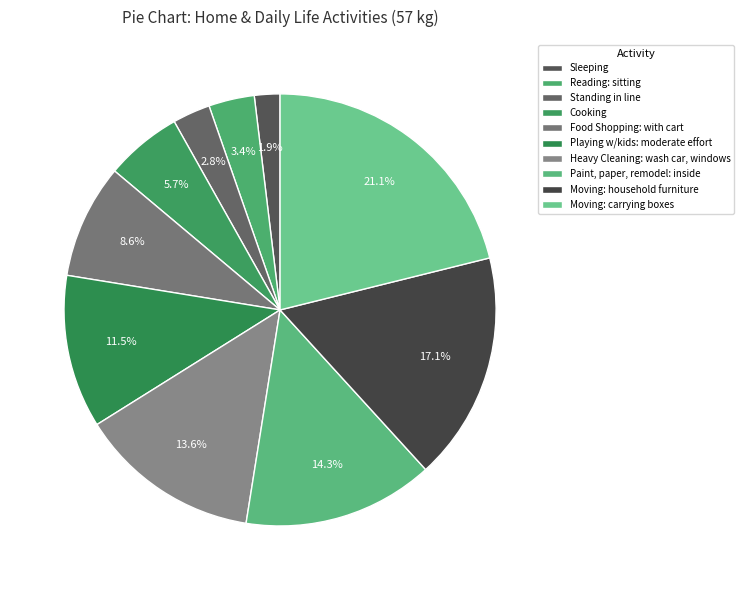

Rank the categories by value from lowest to highest.

Sleeping, Standing in line, Reading: sitting, Cooking, Food Shopping: with cart, Playing w/kids: moderate effort, Heavy Cleaning: wash car, windows, Paint, paper, remodel: inside, Moving: household furniture, Moving: carrying boxes